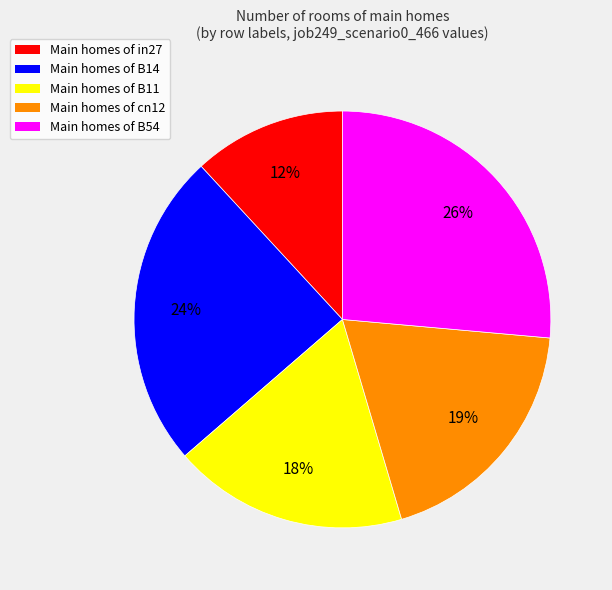

Is there a majority slice in this chart?

No